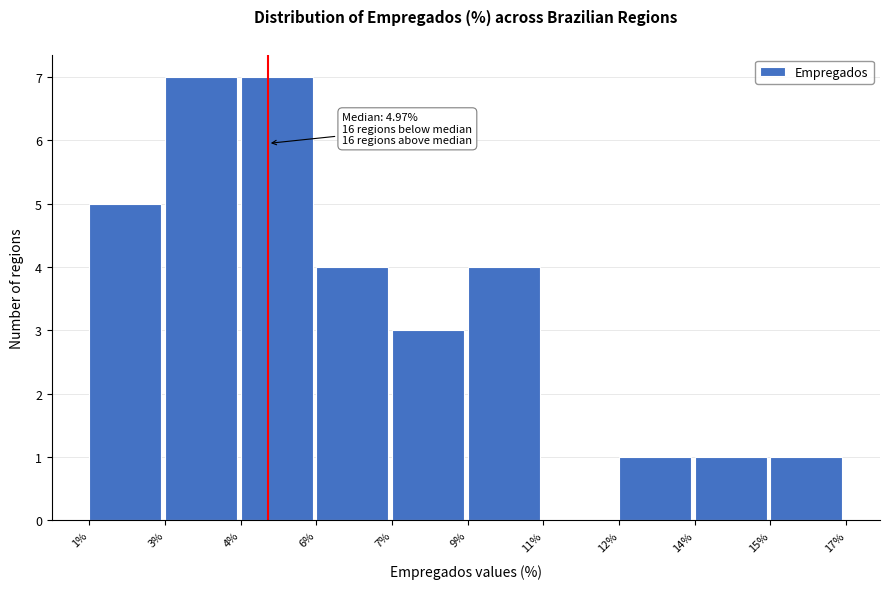

Reading left to right, extract all data points from this chart.

1%=5	3%=7	4%=7	6%=4	7%=3	9%=4	11%=0	12%=1	14%=1	15%=1